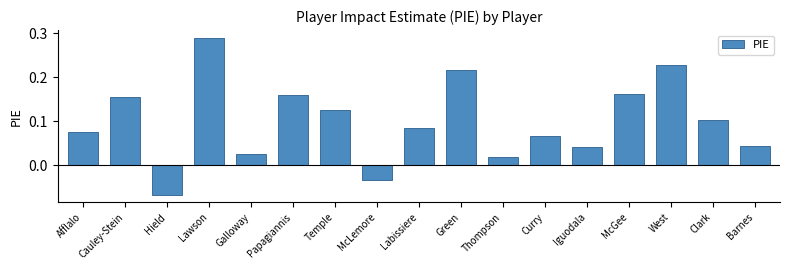

Is it true that the value at Labissiere is 0.1?

True